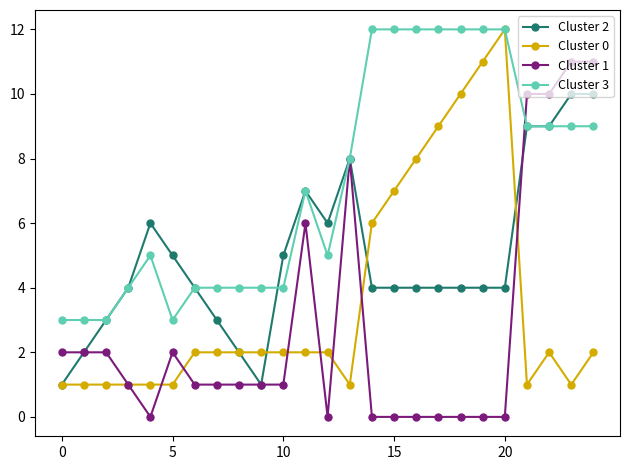

Which series has the largest total across all categories?

Cluster 3